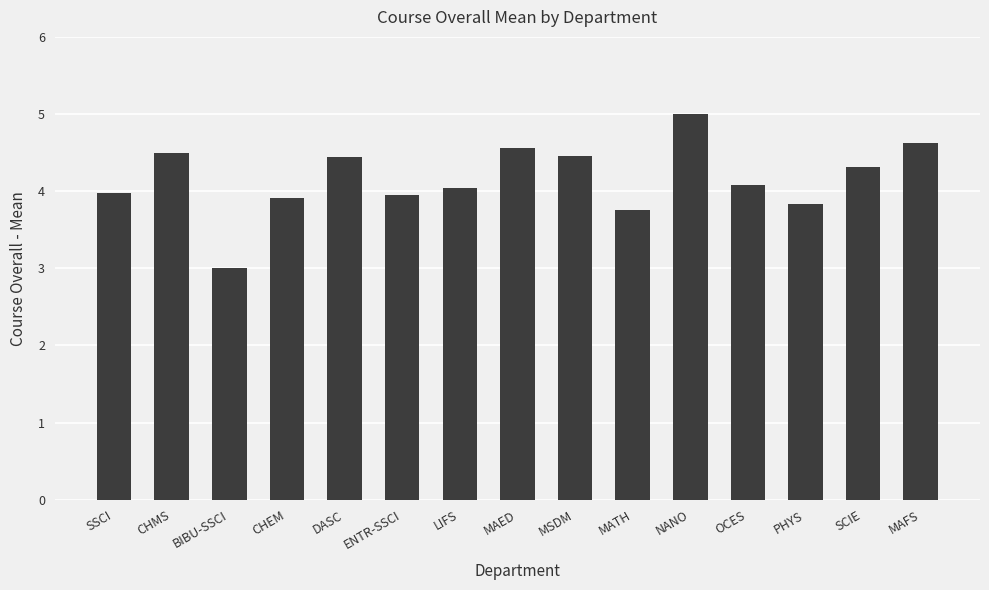

What is the approximate value at SCIE?

4.3